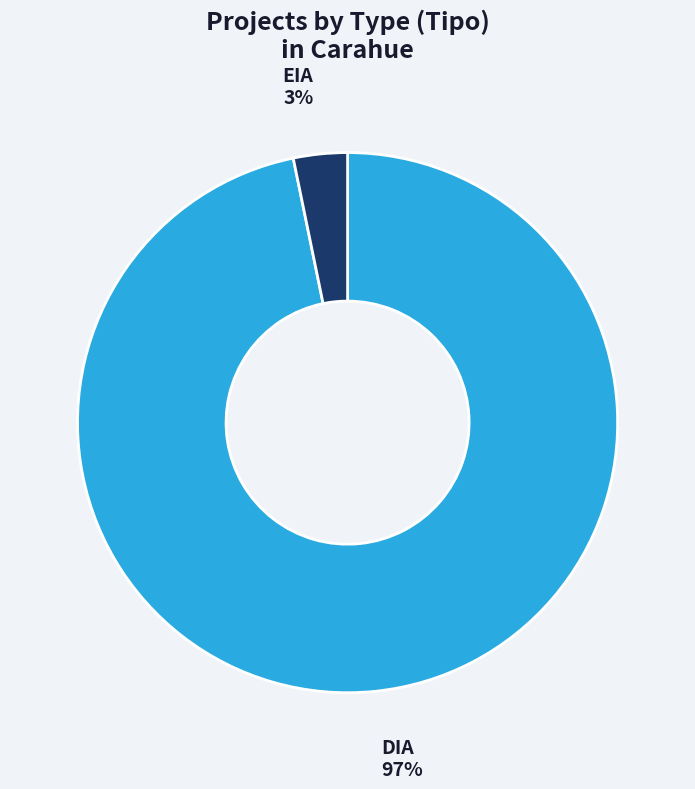

Is it true that EIA is 3% of the pie?

True